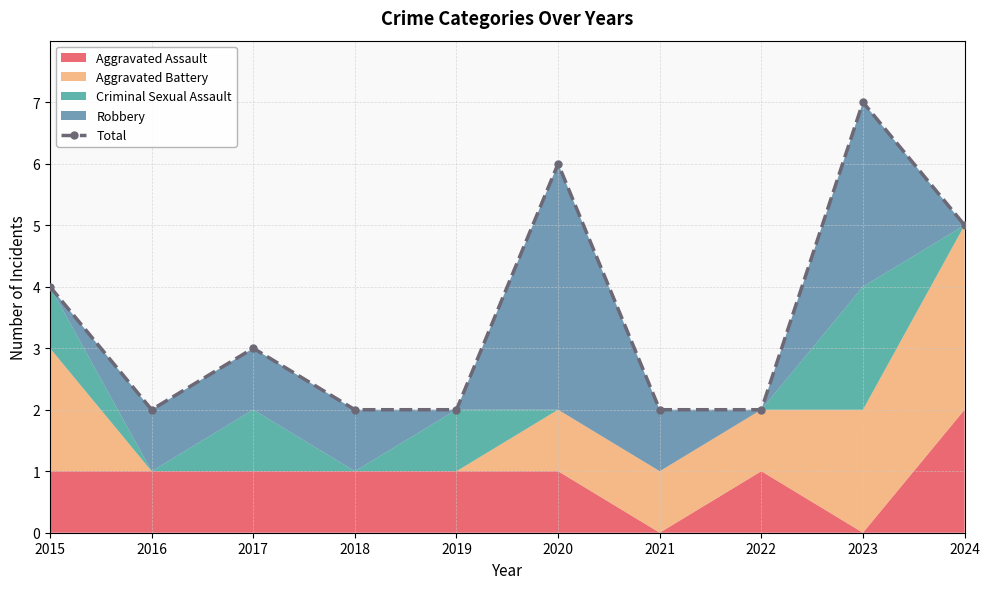

What is the maximum value shown in the chart?

7